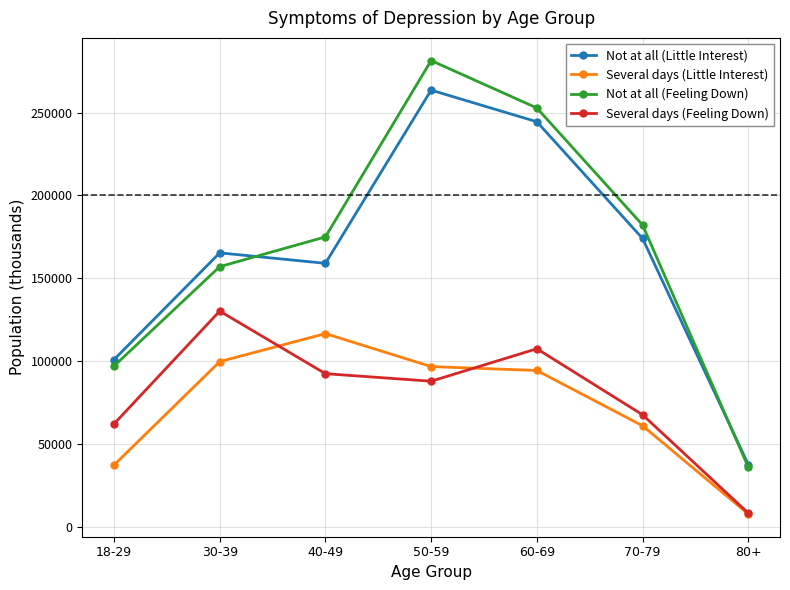

Is this an area chart (filled region under the line)?

No